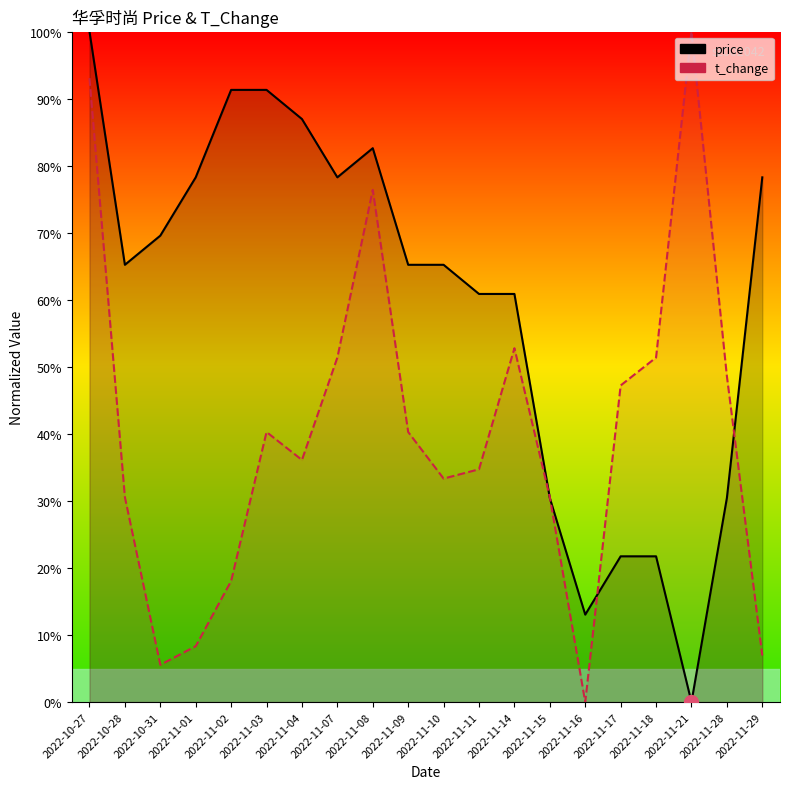

Which category has the highest value in the price series?

2022-10-27